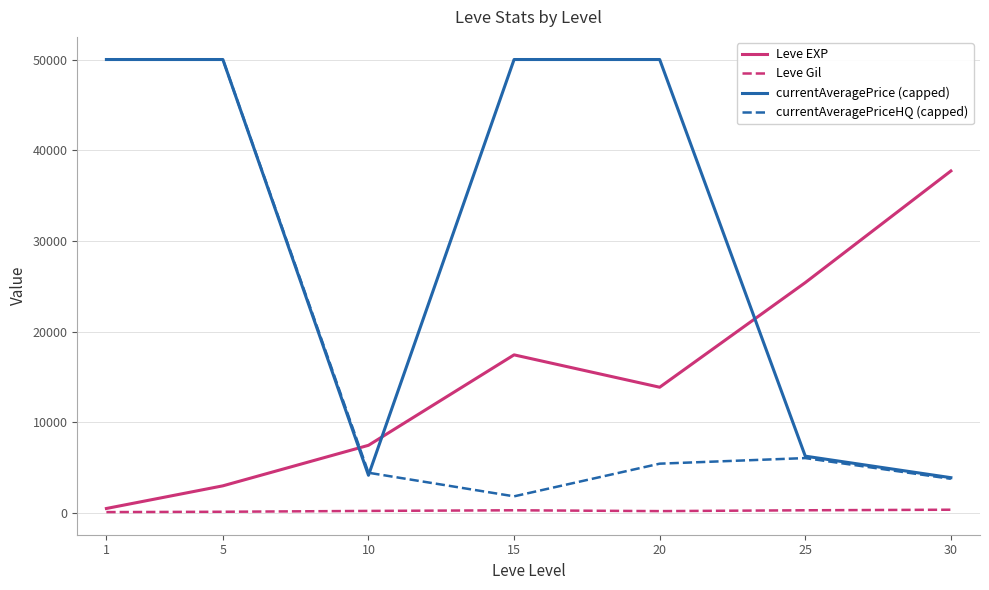

What is the sum of the Leve Gil values at 5 and 30?

524.6